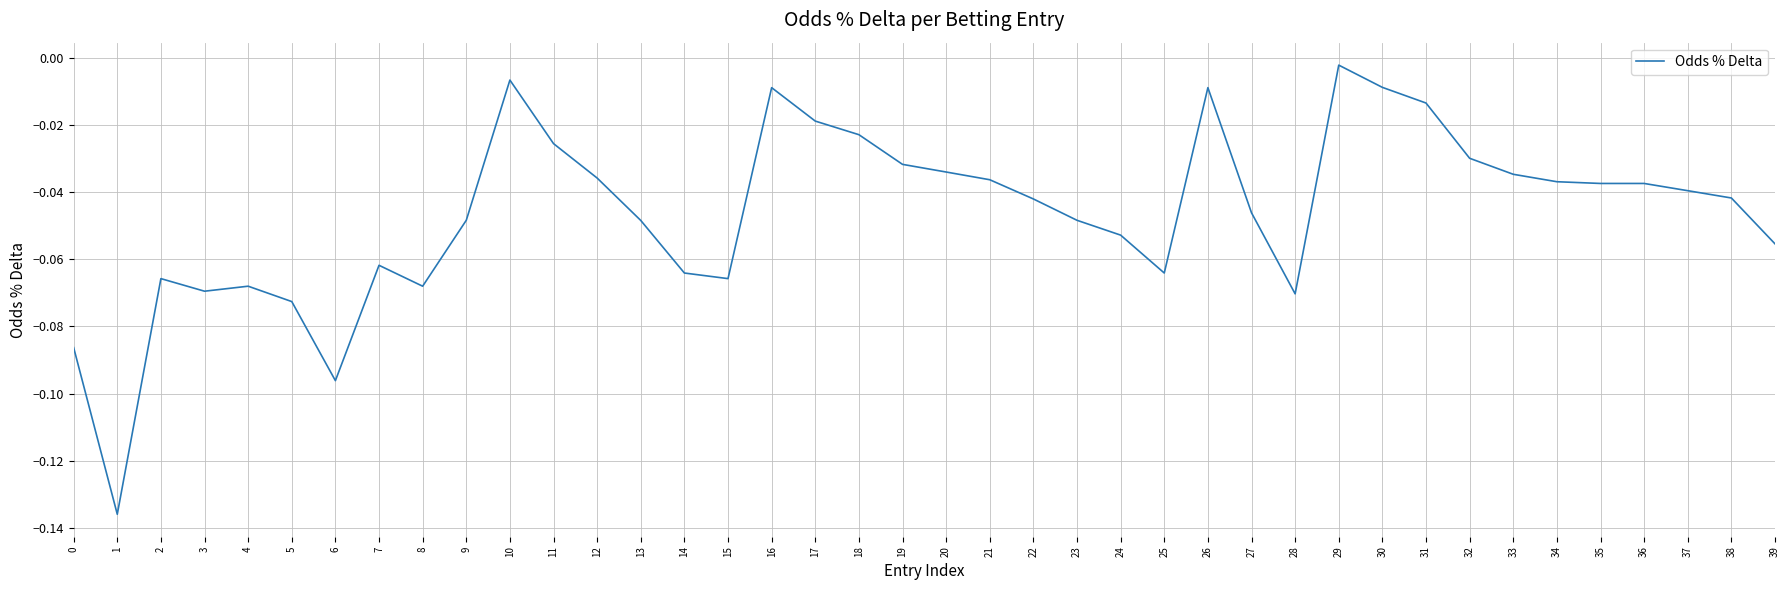

How many lines are shown in the chart?

1